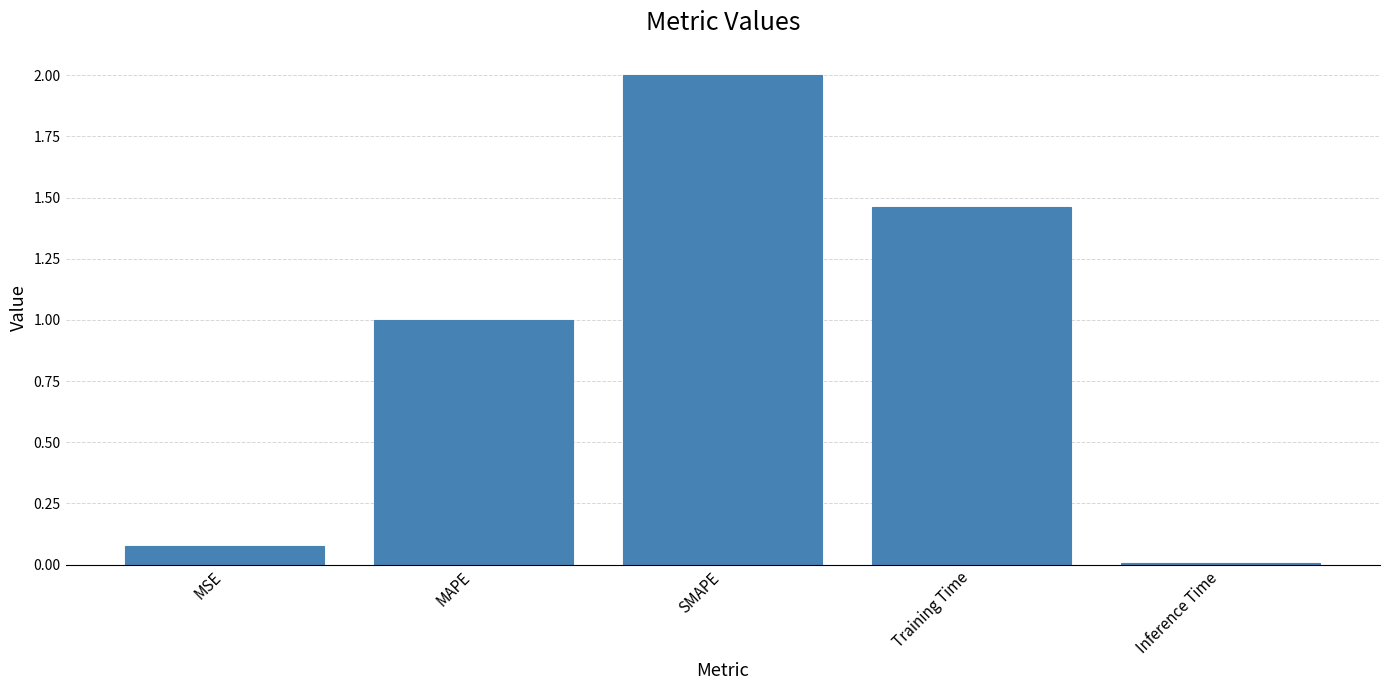

What is the label of the 2nd bar from the left?

MAPE